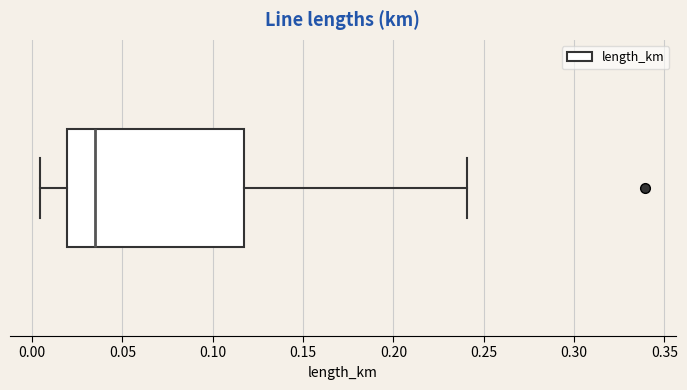

Transcribe this box plot: give where the median line is, the range the box spans, and where the two whiskers end, as read against the x-axis. The values are not printed on the chart, so give them approximately, as read against the axis.

median 0.035, box 0.020 to 0.115, whiskers 0.005 to 0.240